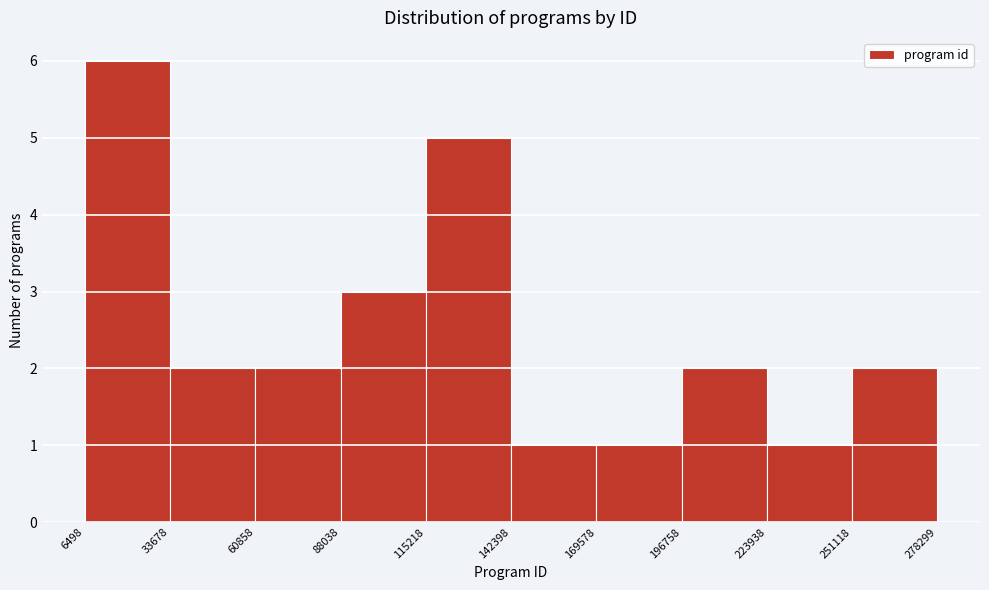

Which range on the x-axis has the tallest bar?

6498 to 33678